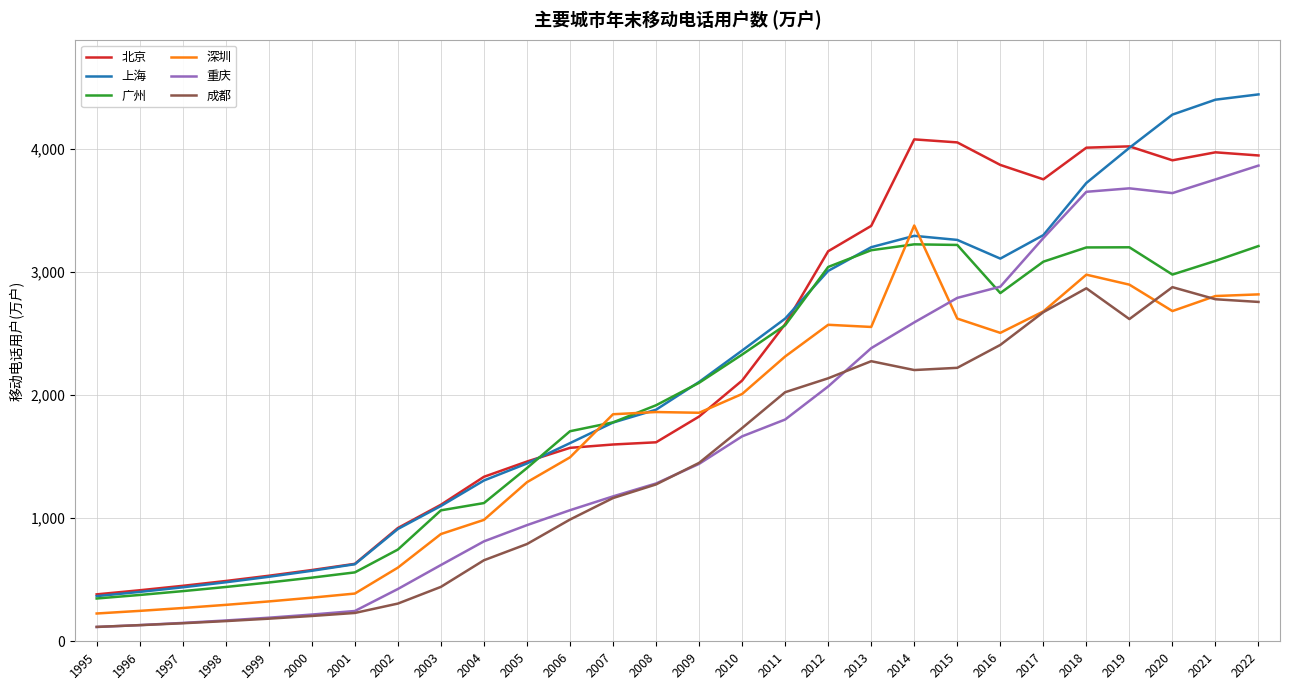

True or false: 北京 and 重庆 intersect in this chart.

False